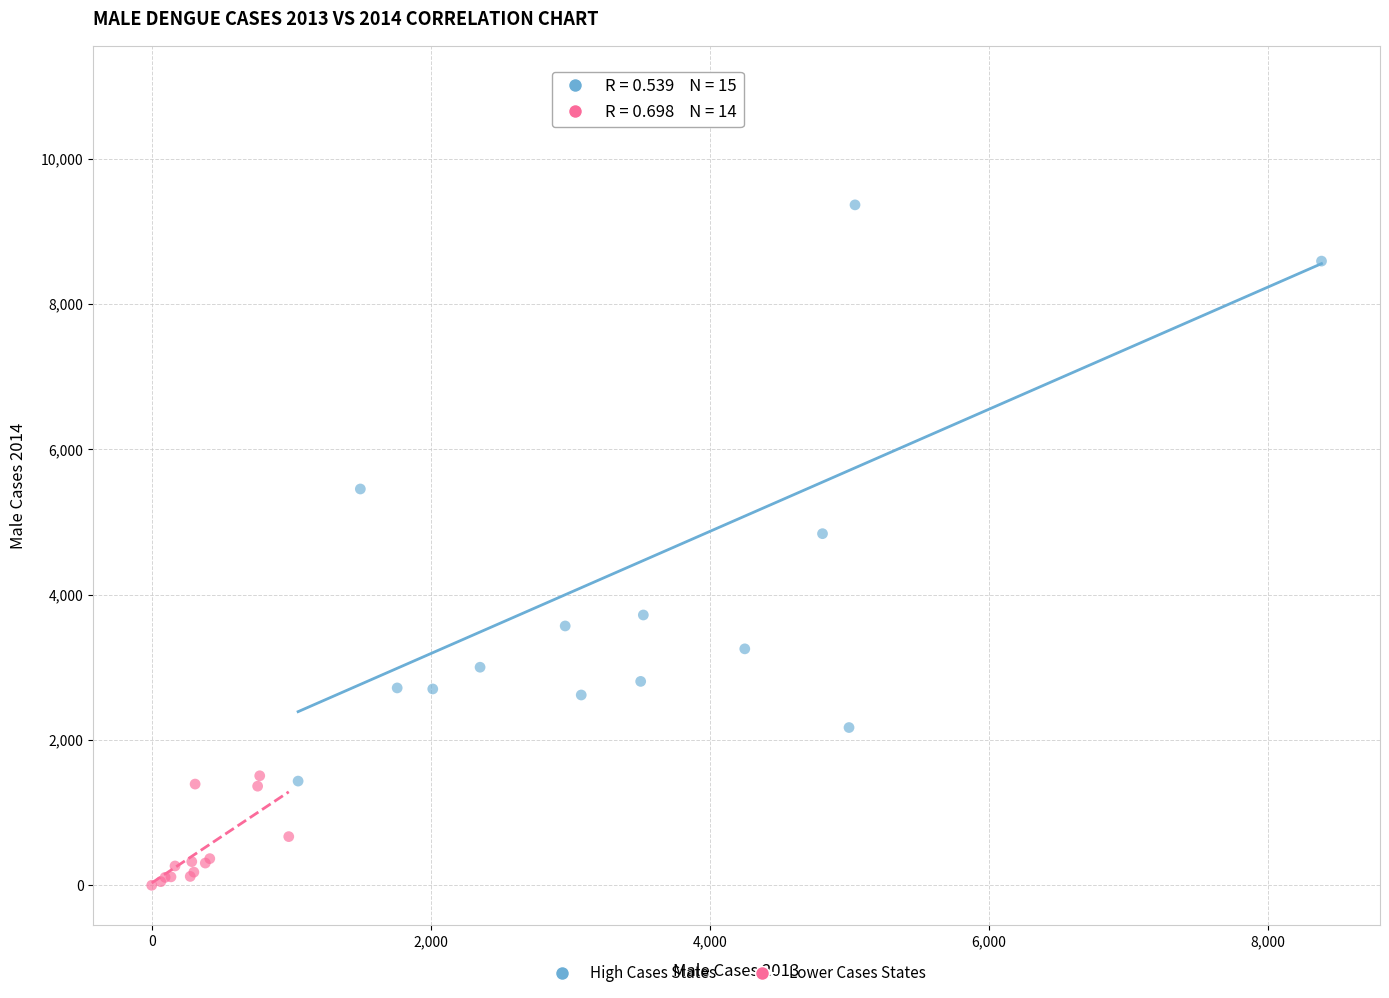

What are all the series names shown in the legend?

High Cases States, Lower Cases States